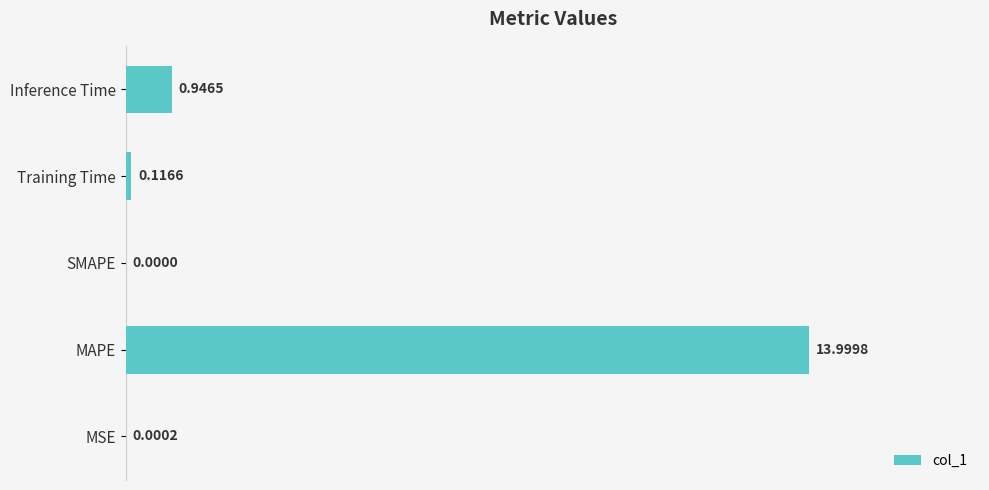

Which label corresponds to the largest value in the chart?

MAPE